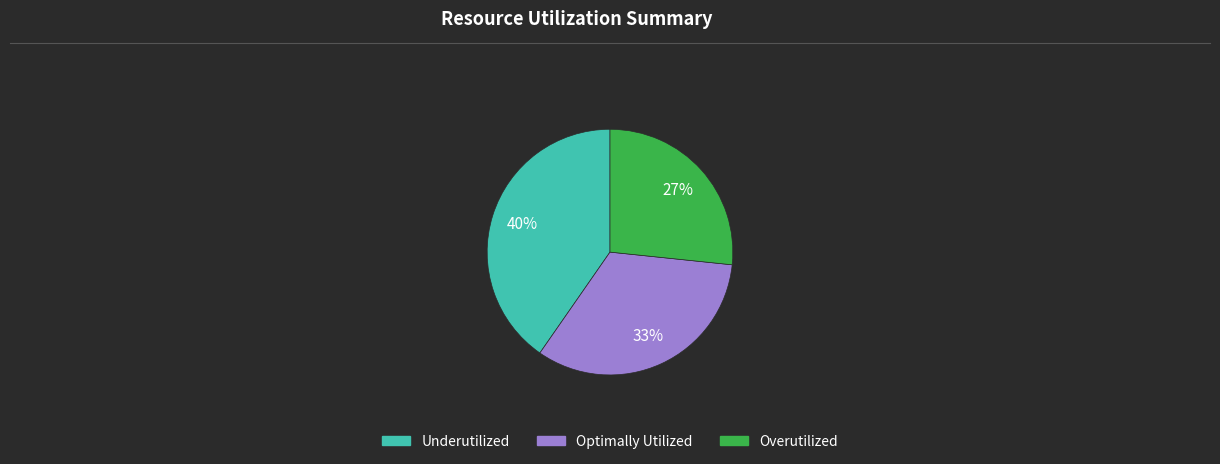

How many slices are in this pie chart?

3